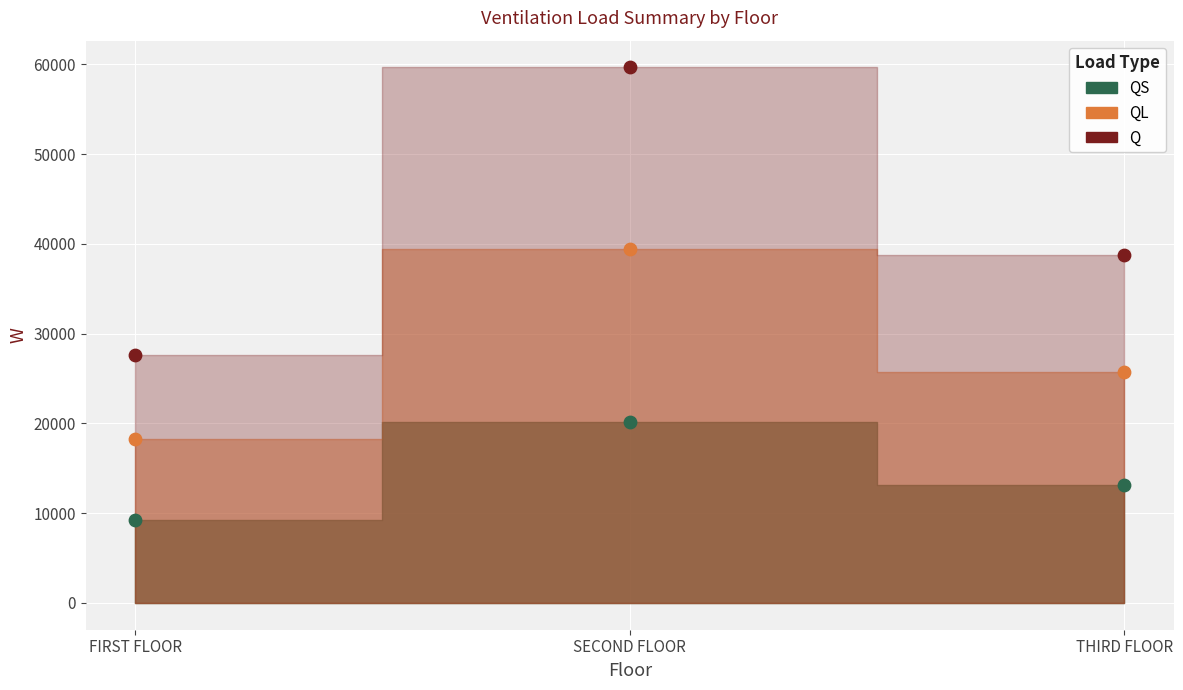

What are all the series names shown in the legend?

QS, QL, Q